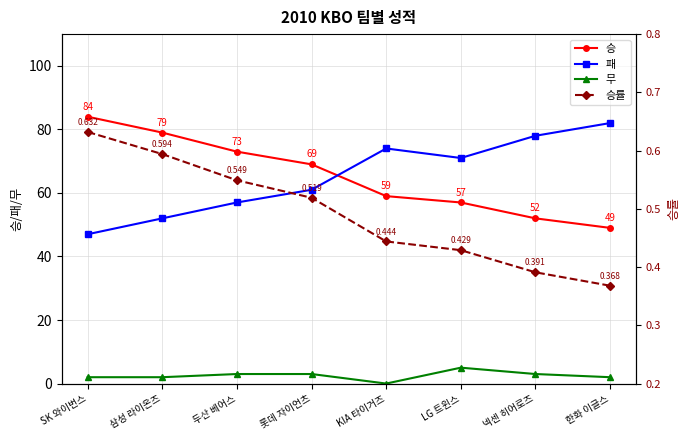

Does the chart display data point markers on the line(s)?

Yes